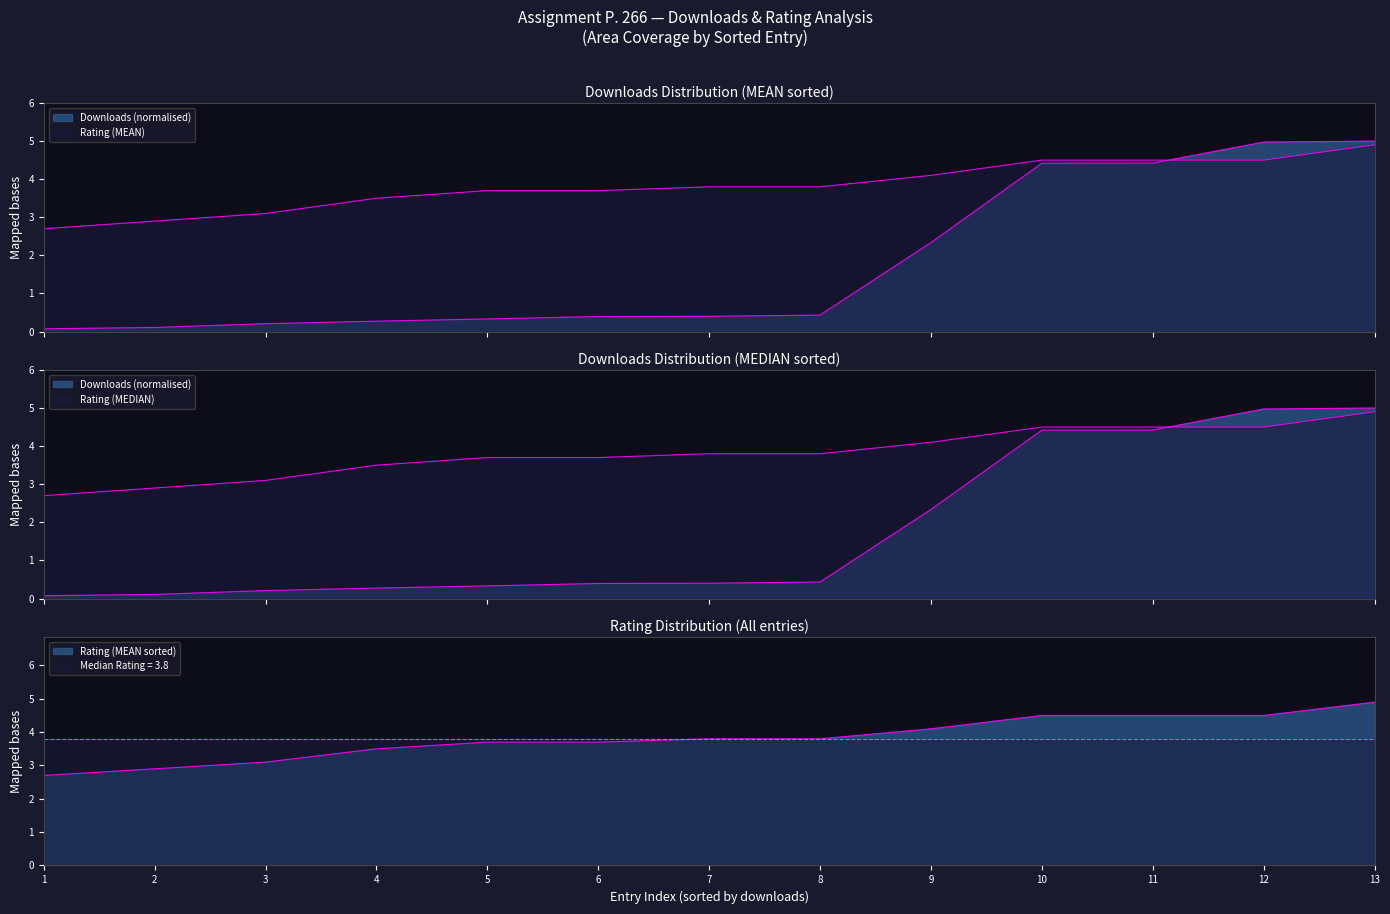

What is the value of the Downloads (sorted) point at the 2nd from the left?

0.1